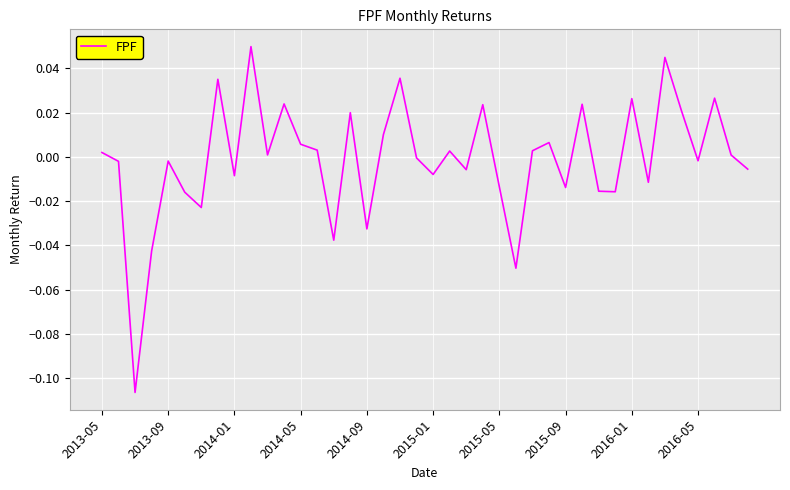

Does the chart display data point markers on the line(s)?

No